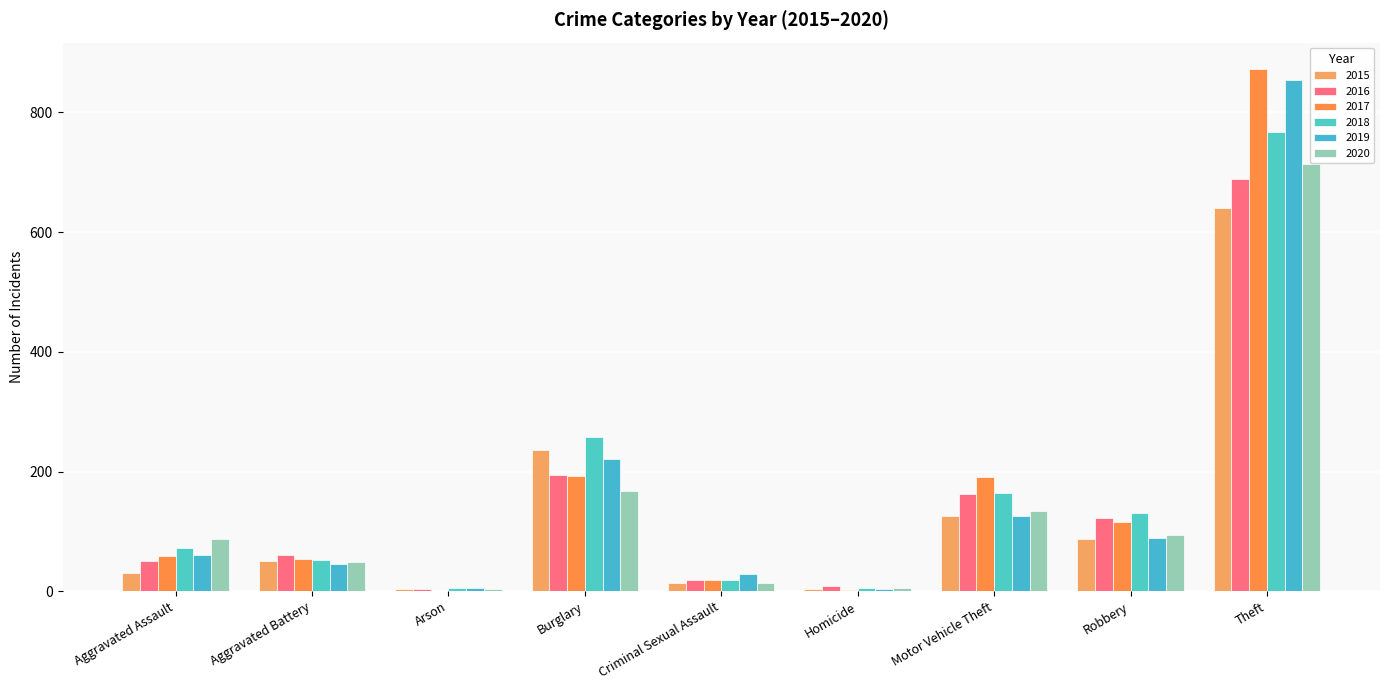

What is the difference between the 2016 values at Criminal Sexual Assault and Homicide?

11